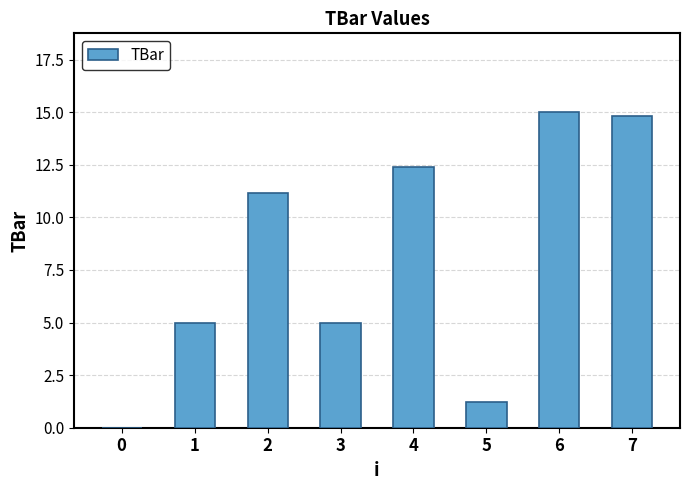

What is the sum of all values?

64.6